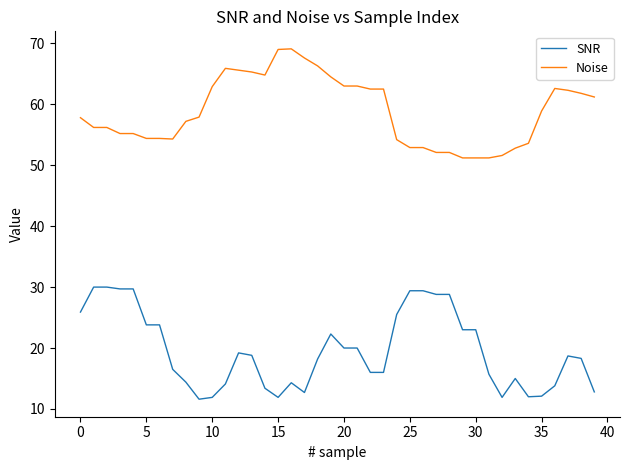

What is the highest value of the Noise series?

69.1